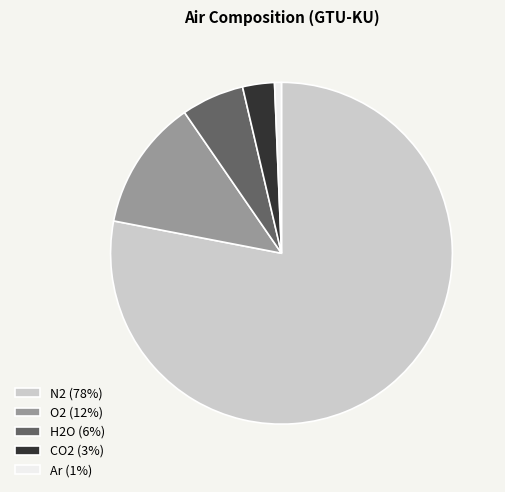

Which has a higher value, CO2 (3%) or Ar (1%)?

CO2 (3%)